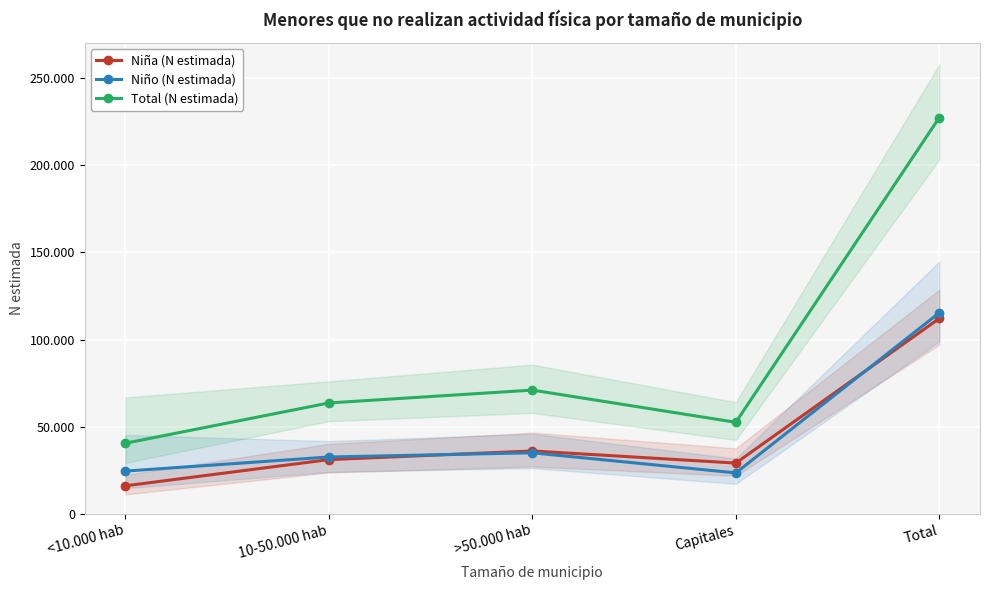

Where is the first local maximum for Total (N estimada)?

>50.000 hab